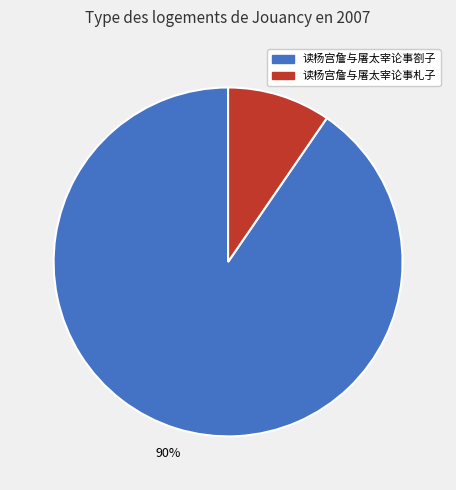

Does any single category account for the majority?

Yes